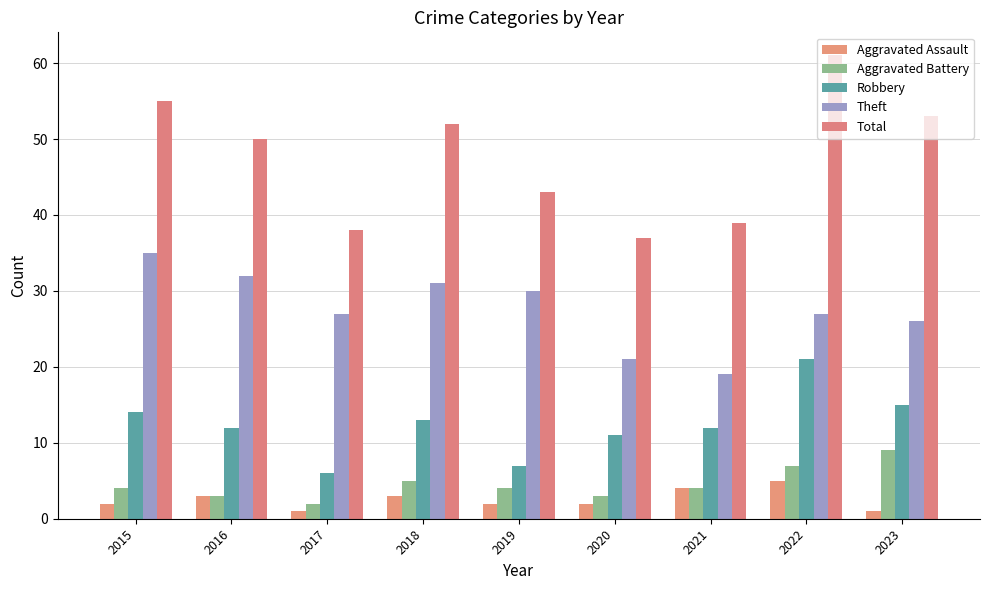

Reading left to right, what are all the values shown in this chart?

Aggravated Assault: 2015=2	2016=3	2017=1	2018=3	2019=2	2020=2	2021=4	2022=5	2023=1
Aggravated Battery: 2015=4	2016=3	2017=2	2018=5	2019=4	2020=3	2021=4	2022=7	2023=9
Robbery: 2015=14	2016=12	2017=6	2018=13	2019=7	2020=11	2021=12	2022=21	2023=15
Theft: 2015=35	2016=32	2017=27	2018=31	2019=30	2020=21	2021=19	2022=27	2023=26
Total: 2015=55	2016=50	2017=38	2018=52	2019=43	2020=37	2021=39	2022=61	2023=53